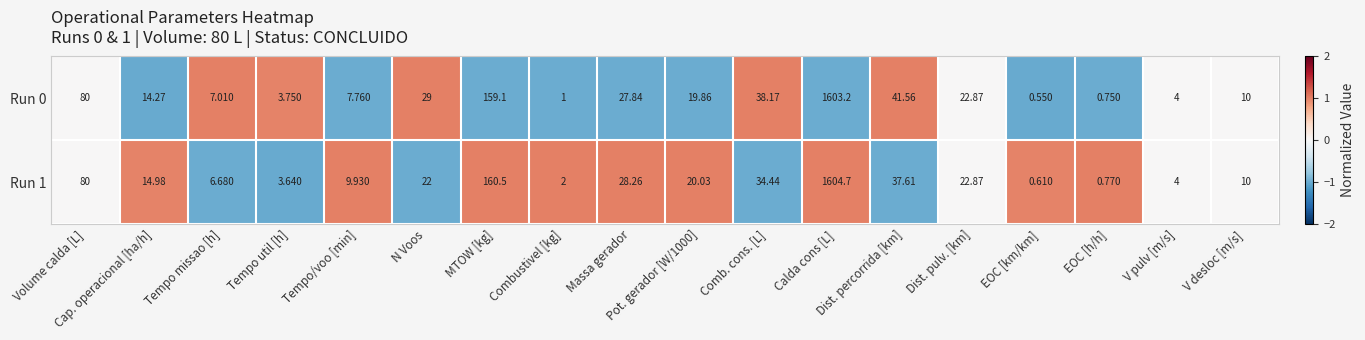

At which label does Run 1 first exceed 20?

Volume calda [L]